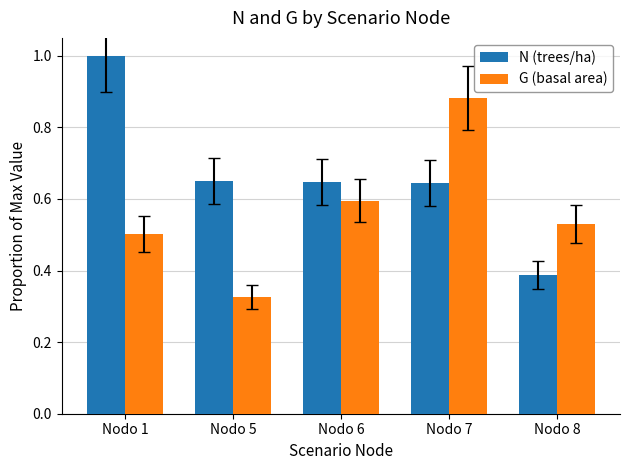

What are all the series names shown in the legend?

N (trees/ha), G (basal area)